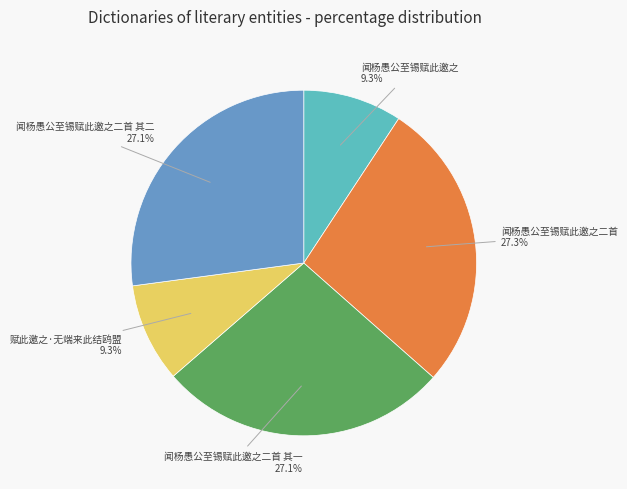

What portion of the pie excludes 闻杨愚公至锡赋此邀之二首?

72.7%